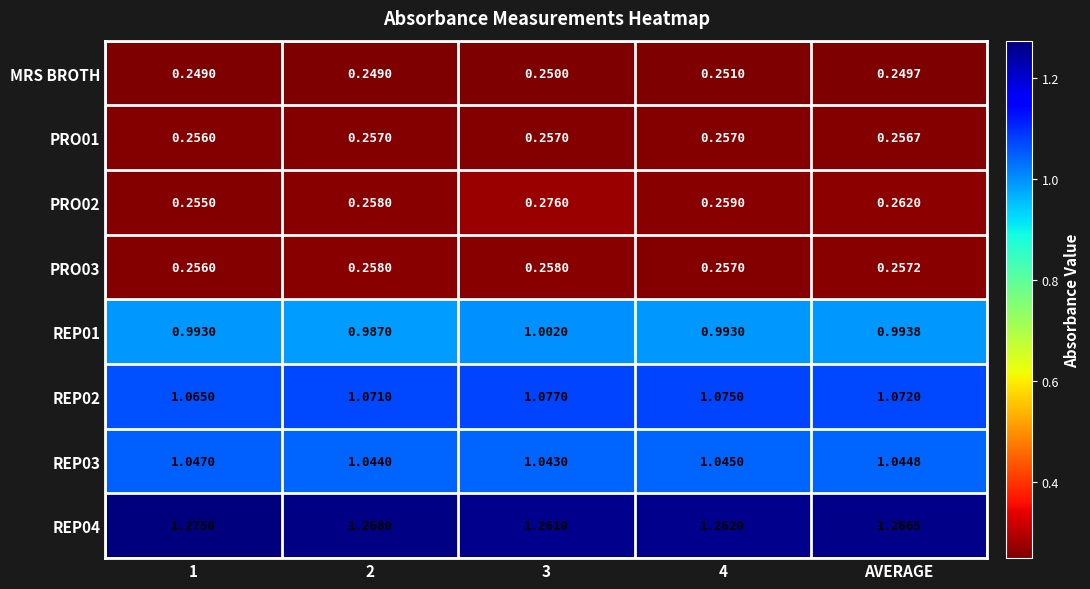

Which series has the largest range (max minus min)?

PRO02